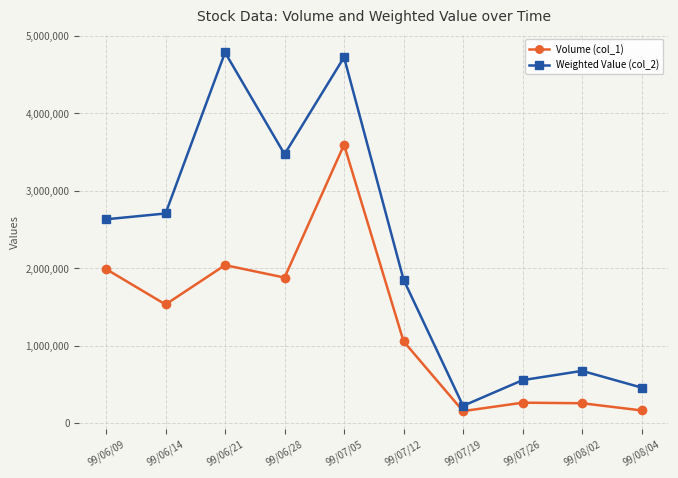

What is the difference between the highest and lowest values at 99/08/02?

417750